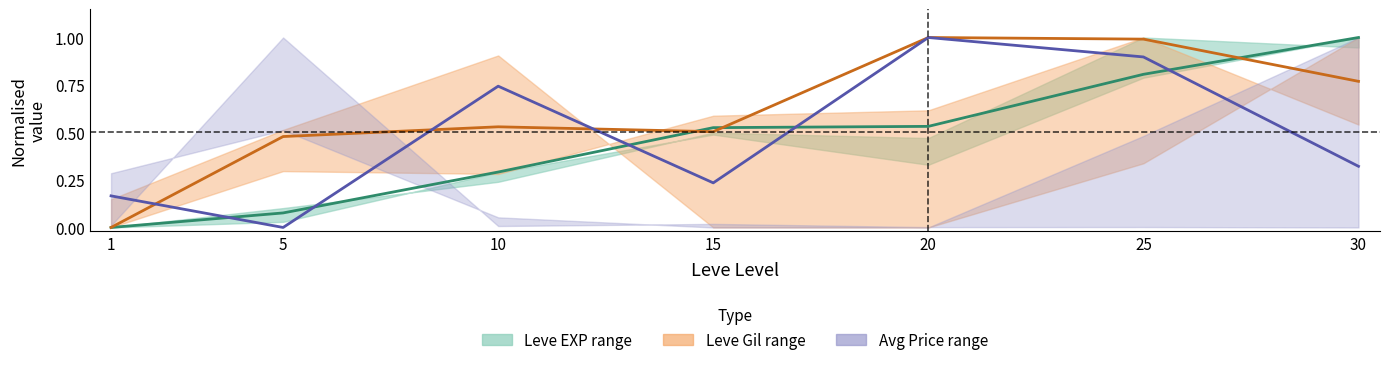

What is the approximate value of Avg Price mid at 30?

0.3